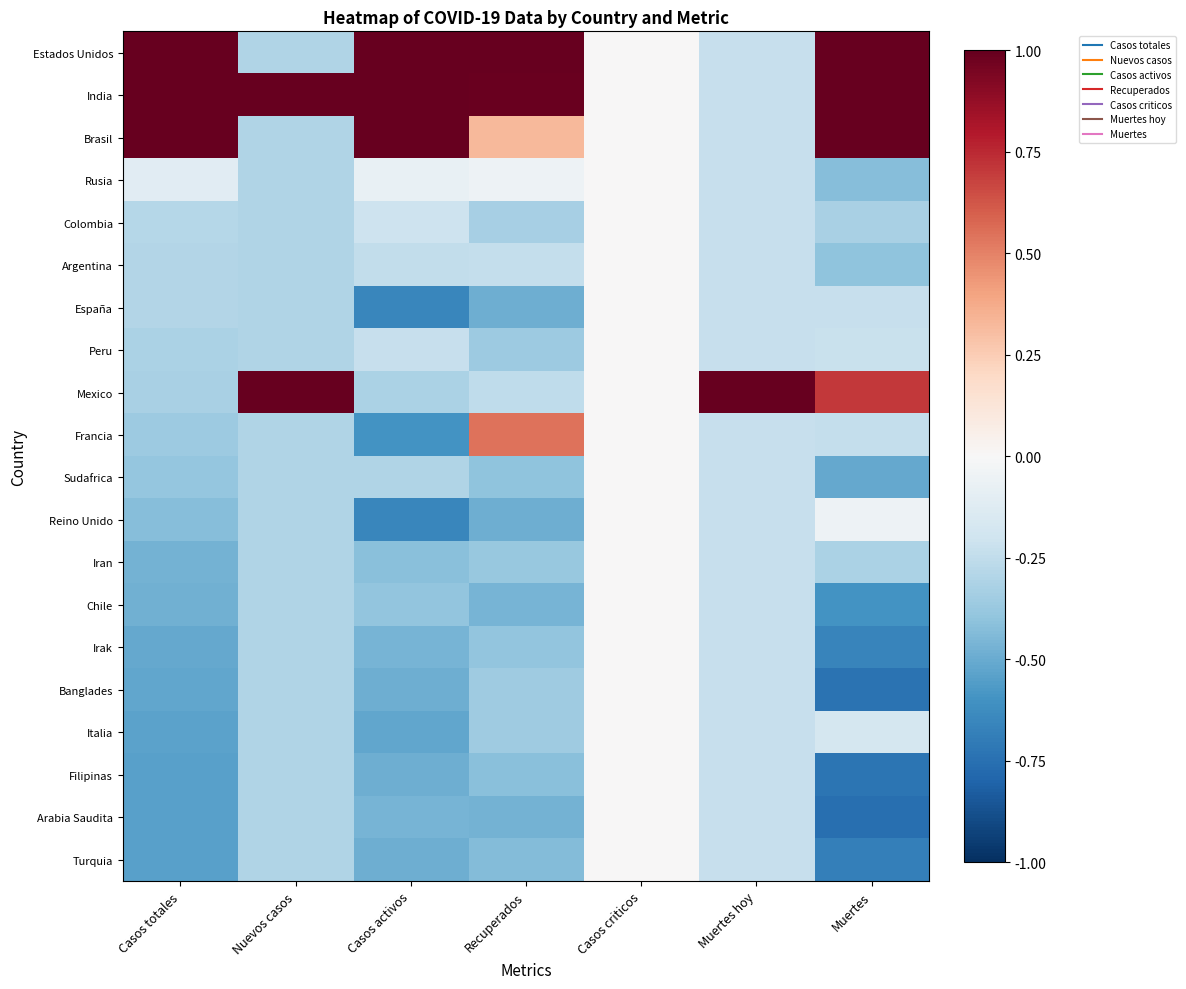

Reading right to left, what are all the values shown in this chart?

Estados Unidos: Muertes=1.0	Muertes hoy=-0.2	Casos criticos=0.0	Recuperados=1.0	Casos activos=1.0	Nuevos casos=-0.3	Casos totales=1.0
India: Muertes=1.0	Muertes hoy=-0.2	Casos criticos=0.0	Recuperados=1.0	Casos activos=1.0	Nuevos casos=1.0	Casos totales=1.0
Brasil: Muertes=1.0	Muertes hoy=-0.2	Casos criticos=0.0	Recuperados=0.3	Casos activos=1.0	Nuevos casos=-0.3	Casos totales=1.0
Rusia: Muertes=-0.4	Muertes hoy=-0.2	Casos criticos=0.0	Recuperados=-0.1	Casos activos=-0.1	Nuevos casos=-0.3	Casos totales=-0.1
Colombia: Muertes=-0.3	Muertes hoy=-0.2	Casos criticos=0.0	Recuperados=-0.3	Casos activos=-0.2	Nuevos casos=-0.3	Casos totales=-0.3
Argentina: Muertes=-0.4	Muertes hoy=-0.2	Casos criticos=0.0	Recuperados=-0.2	Casos activos=-0.2	Nuevos casos=-0.3	Casos totales=-0.3
España: Muertes=-0.2	Muertes hoy=-0.2	Casos criticos=0.0	Recuperados=-0.5	Casos activos=-0.7	Nuevos casos=-0.3	Casos totales=-0.3
Peru: Muertes=-0.2	Muertes hoy=-0.2	Casos criticos=0.0	Recuperados=-0.4	Casos activos=-0.2	Nuevos casos=-0.3	Casos totales=-0.3
Mexico: Muertes=0.7	Muertes hoy=1.0	Casos criticos=0.0	Recuperados=-0.3	Casos activos=-0.3	Nuevos casos=1.0	Casos totales=-0.3
Francia: Muertes=-0.2	Muertes hoy=-0.2	Casos criticos=0.0	Recuperados=0.5	Casos activos=-0.6	Nuevos casos=-0.3	Casos totales=-0.4
Sudafrica: Muertes=-0.5	Muertes hoy=-0.2	Casos criticos=0.0	Recuperados=-0.4	Casos activos=-0.3	Nuevos casos=-0.3	Casos totales=-0.4
Reino Unido: Muertes=-0.1	Muertes hoy=-0.2	Casos criticos=0.0	Recuperados=-0.5	Casos activos=-0.7	Nuevos casos=-0.3	Casos totales=-0.4
Iran: Muertes=-0.3	Muertes hoy=-0.2	Casos criticos=0.0	Recuperados=-0.4	Casos activos=-0.4	Nuevos casos=-0.3	Casos totales=-0.5
Chile: Muertes=-0.6	Muertes hoy=-0.2	Casos criticos=0.0	Recuperados=-0.5	Casos activos=-0.4	Nuevos casos=-0.3	Casos totales=-0.5
Irak: Muertes=-0.7	Muertes hoy=-0.2	Casos criticos=0.0	Recuperados=-0.4	Casos activos=-0.5	Nuevos casos=-0.3	Casos totales=-0.5
Banglades: Muertes=-0.7	Muertes hoy=-0.2	Casos criticos=0.0	Recuperados=-0.4	Casos activos=-0.5	Nuevos casos=-0.3	Casos totales=-0.5
Italia: Muertes=-0.2	Muertes hoy=-0.2	Casos criticos=0.0	Recuperados=-0.4	Casos activos=-0.5	Nuevos casos=-0.3	Casos totales=-0.5
Filipinas: Muertes=-0.7	Muertes hoy=-0.2	Casos criticos=0.0	Recuperados=-0.4	Casos activos=-0.5	Nuevos casos=-0.3	Casos totales=-0.5
Arabia Saudita: Muertes=-0.8	Muertes hoy=-0.2	Casos criticos=0.0	Recuperados=-0.5	Casos activos=-0.5	Nuevos casos=-0.3	Casos totales=-0.5
Turquia: Muertes=-0.7	Muertes hoy=-0.2	Casos criticos=0.0	Recuperados=-0.4	Casos activos=-0.5	Nuevos casos=-0.3	Casos totales=-0.5